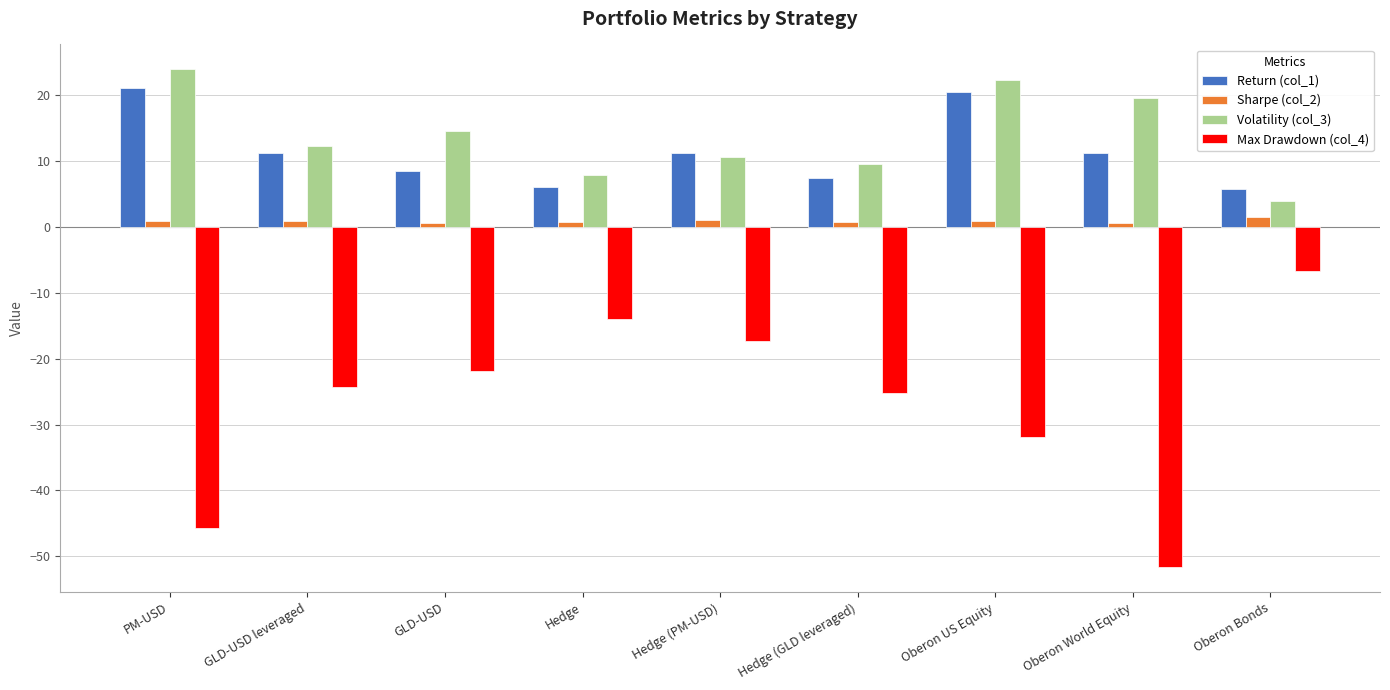

Rank the series by their maximum value, from lowest to highest.

Max Drawdown (col_4), Sharpe (col_2), Return (col_1), Volatility (col_3)